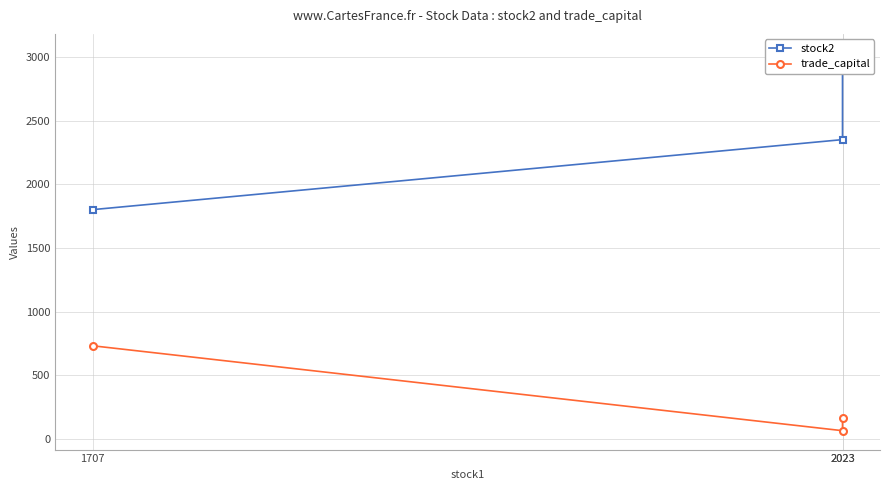

What is the lowest value of the trade_capital series?

66.0